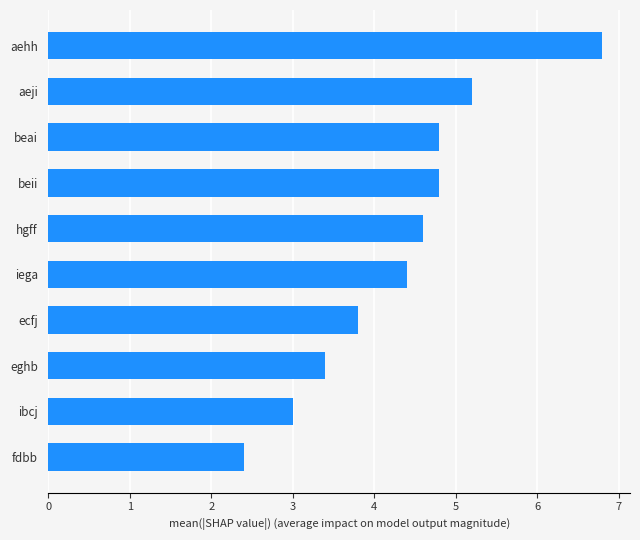

Between eghb and aehh, which is larger?

aehh